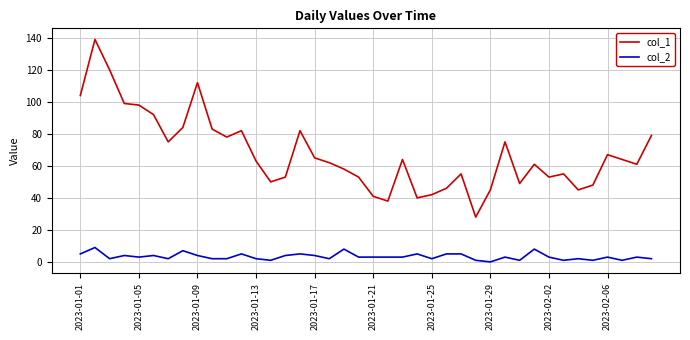

Which series has the largest total across all categories?

col_1